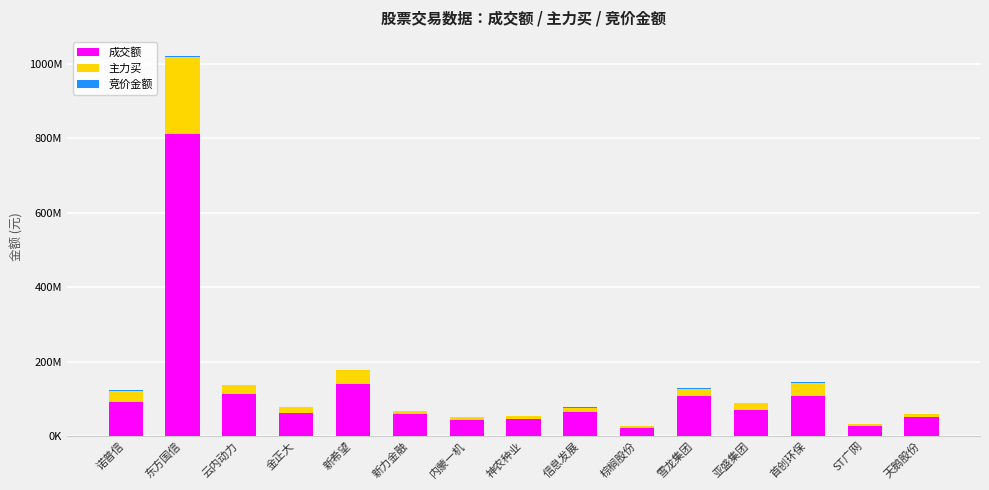

The value of 成交额 at 新力金融 is 59649793. True or false?

True